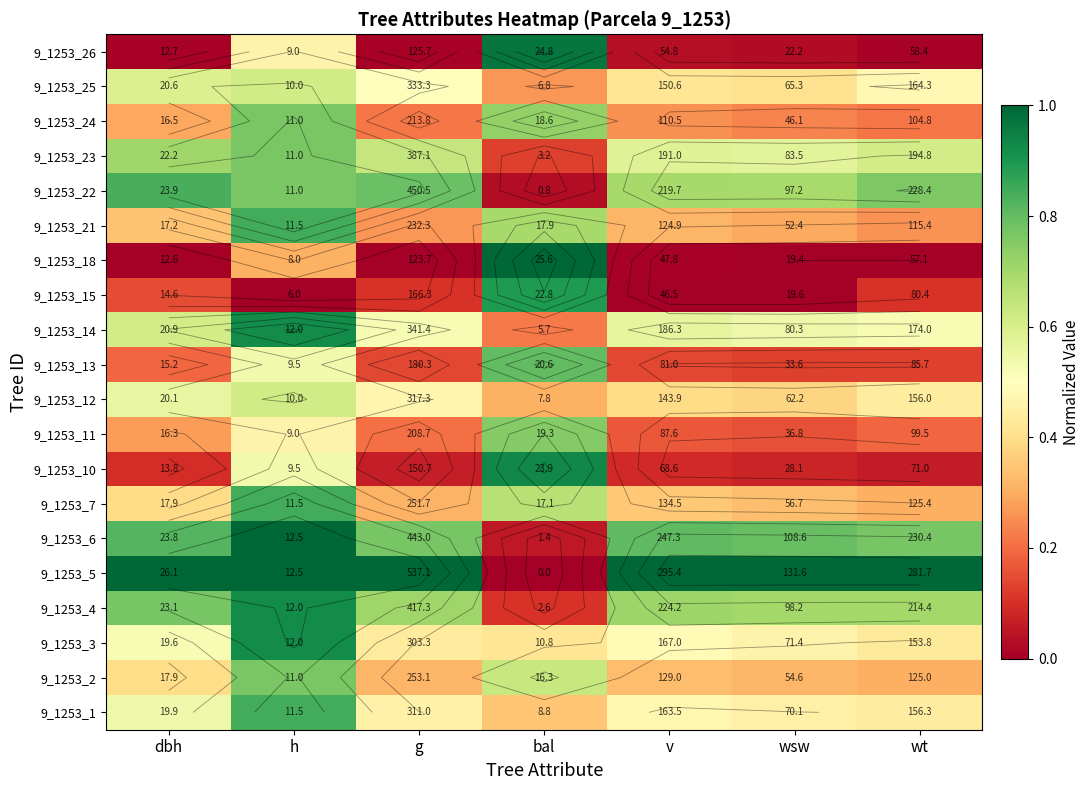

Rank the series by their maximum value, from lowest to highest.

9_1253_12, 9_1253_25, 9_1253_11, 9_1253_2, 9_1253_23, 9_1253_24, 9_1253_13, 9_1253_22, 9_1253_1, 9_1253_7, 9_1253_21, 9_1253_15, 9_1253_3, 9_1253_4, 9_1253_14, 9_1253_10, 9_1253_26, 9_1253_6, 9_1253_18, 9_1253_5